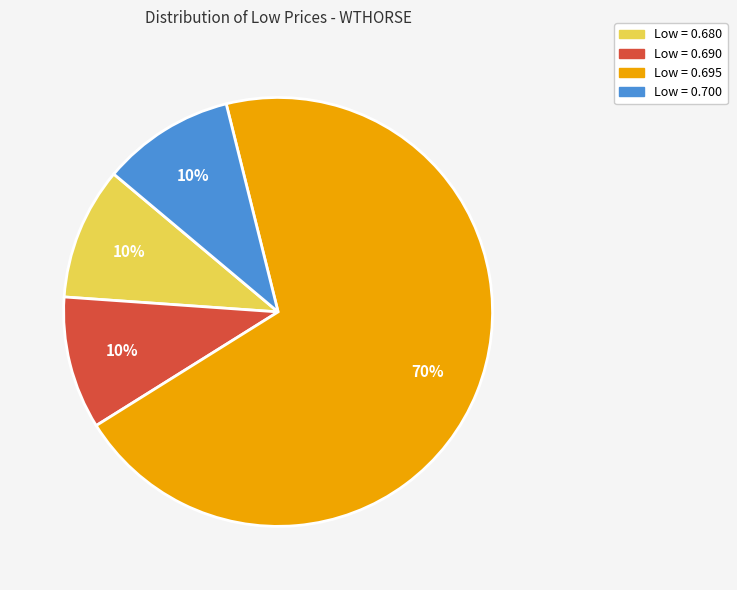

Does any single category account for the majority?

Yes